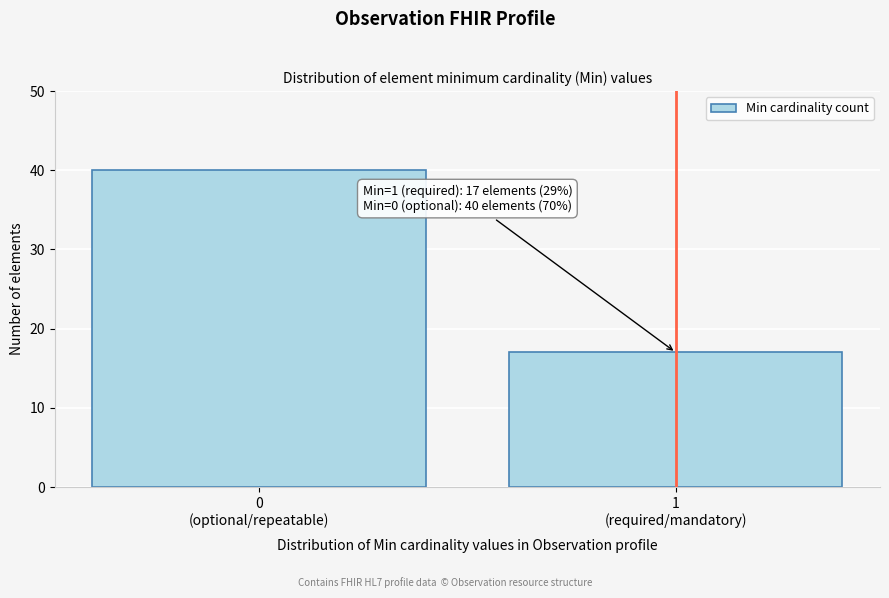

Reading left to right, list all the values displayed in this chart.

40	17